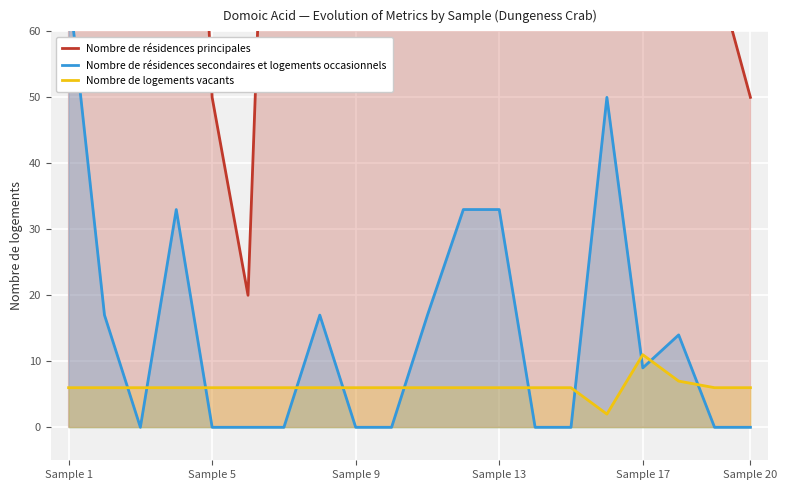

True or false: Nombre de logements vacants has a value of 6 at Sample 20.

True